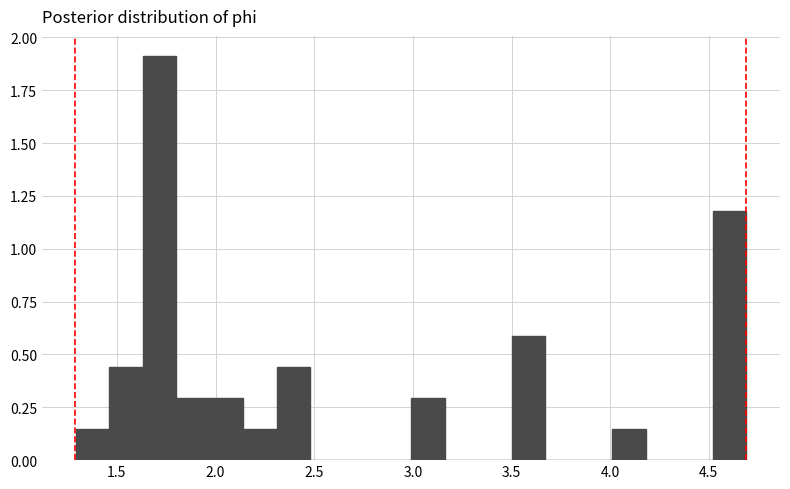

Around what value on the x-axis is the tallest bar? Give the approximate position of its centre, as read against the axis.

1.70